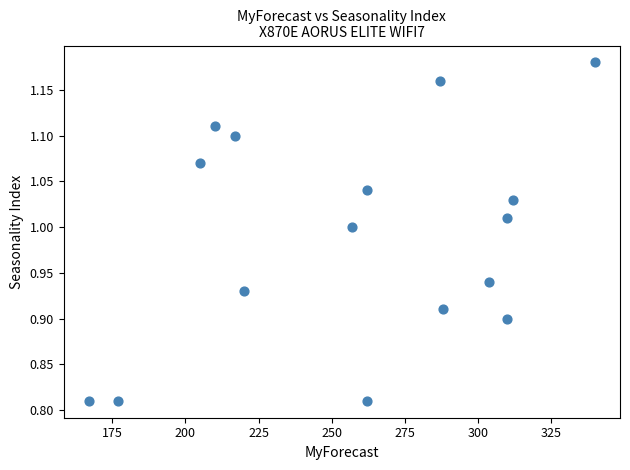

What is the range of X values (max minus min)?

173.0